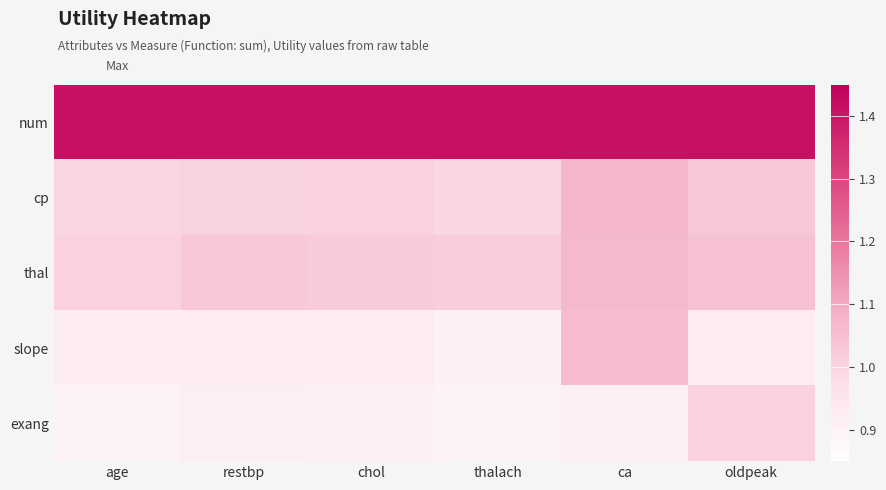

Reading left to right, list all the values displayed in this chart.

num: age=1.4	restbp=1.4	chol=1.4	thalach=1.4	ca=1.4	oldpeak=1.4
cp: age=1.0	restbp=1.0	chol=1.0	thalach=1.0	ca=1.1	oldpeak=1.0
thal: age=1.0	restbp=1.0	chol=1.0	thalach=1.0	ca=1.1	oldpeak=1.0
slope: age=0.9	restbp=0.9	chol=0.9	thalach=0.9	ca=1.1	oldpeak=0.9
exang: age=0.9	restbp=0.9	chol=0.9	thalach=0.9	ca=0.9	oldpeak=1.0